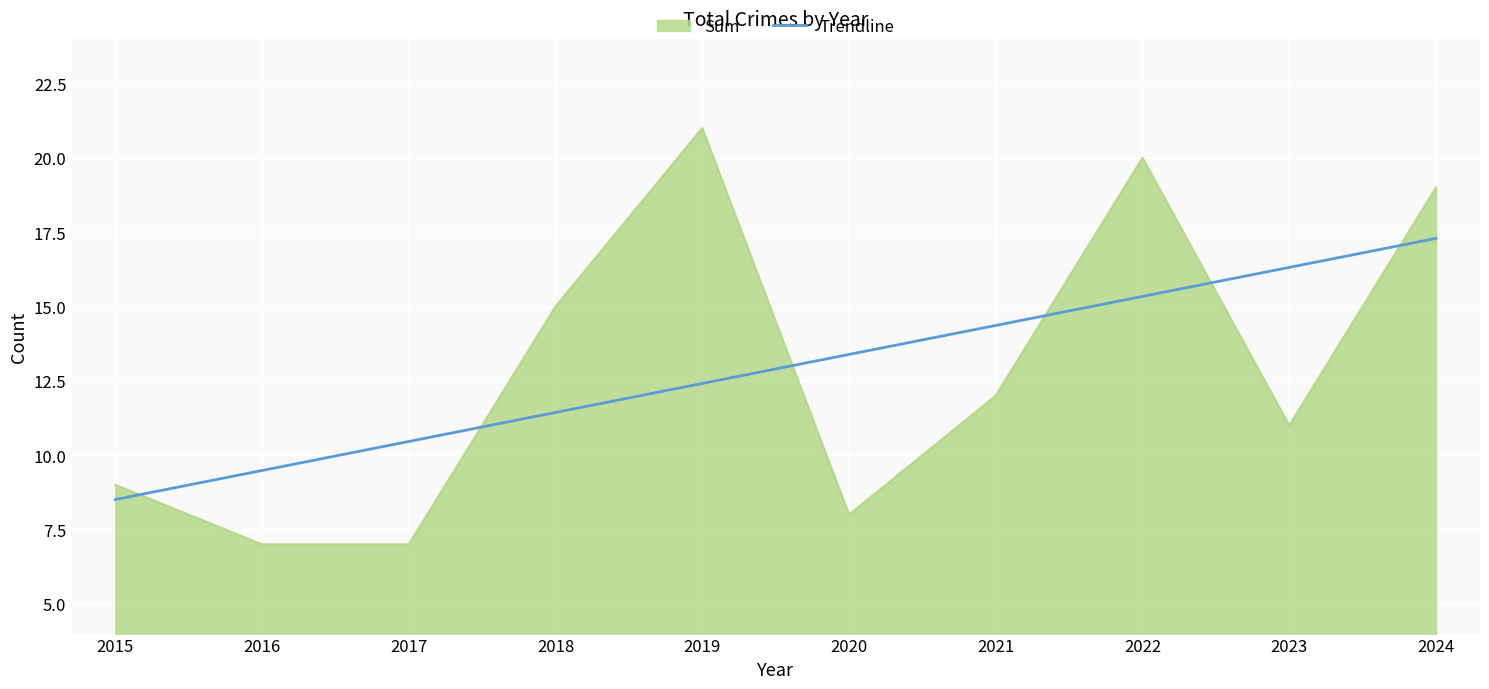

What is the difference between the highest and lowest values at 2020?

5.4